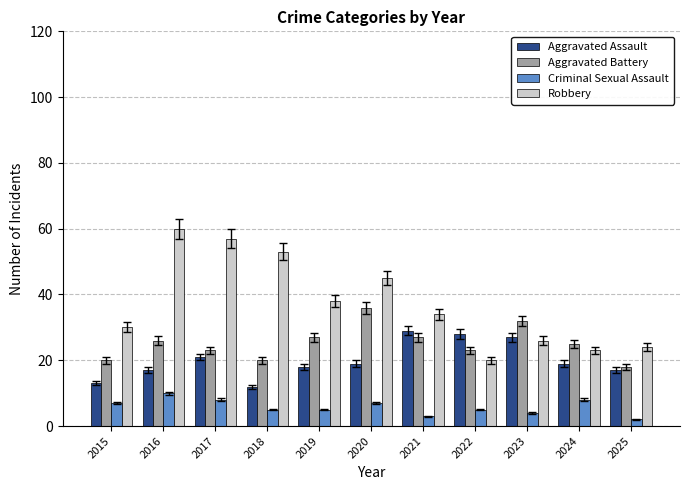

What is the value of the Aggravated Battery bar at the 4th from the left?

20